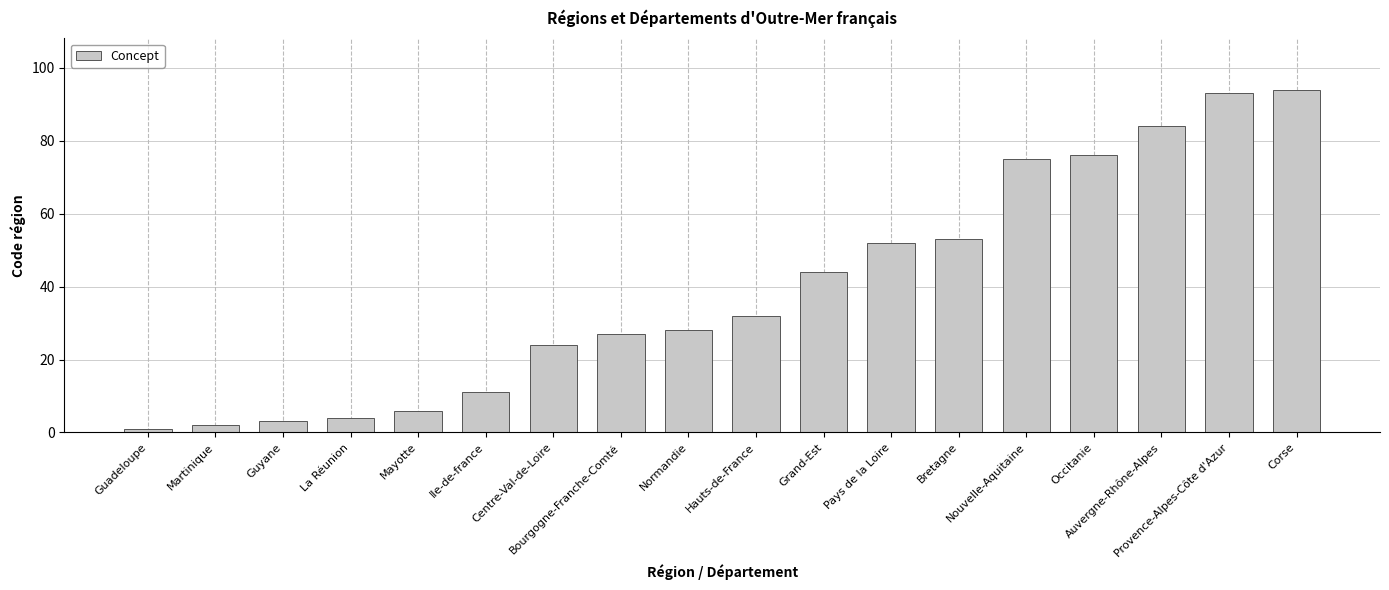

Reading left to right, what are all the values shown in this chart?

1	2	3	4	6	11	24	27	28	32	44	52	53	75	76	84	93	94